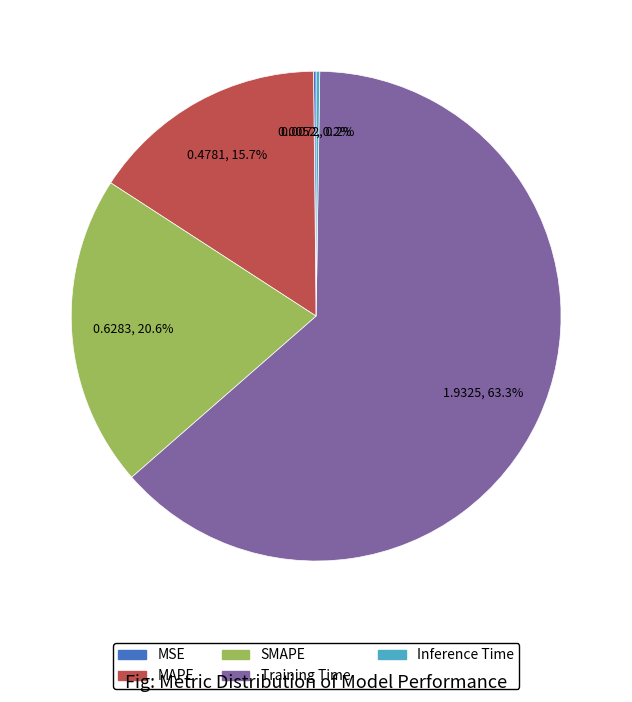

Which slice represents more than half of the pie?

Training Time